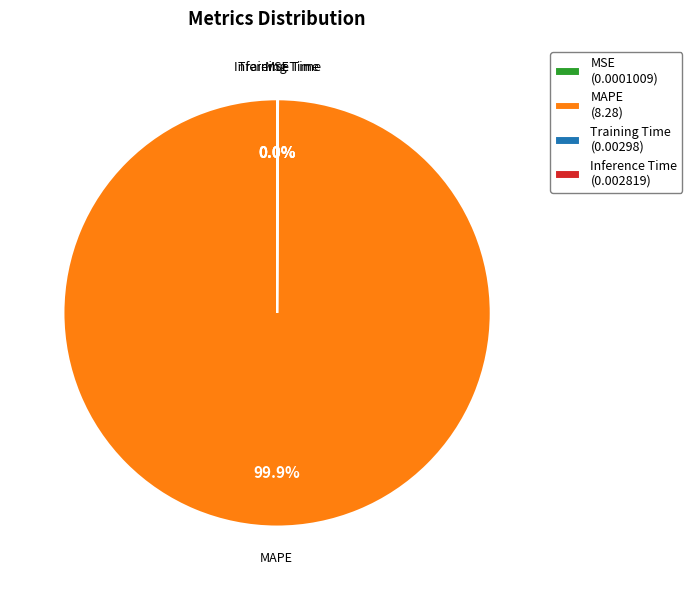

Is MAPE (8.28) the majority of the pie?

Yes